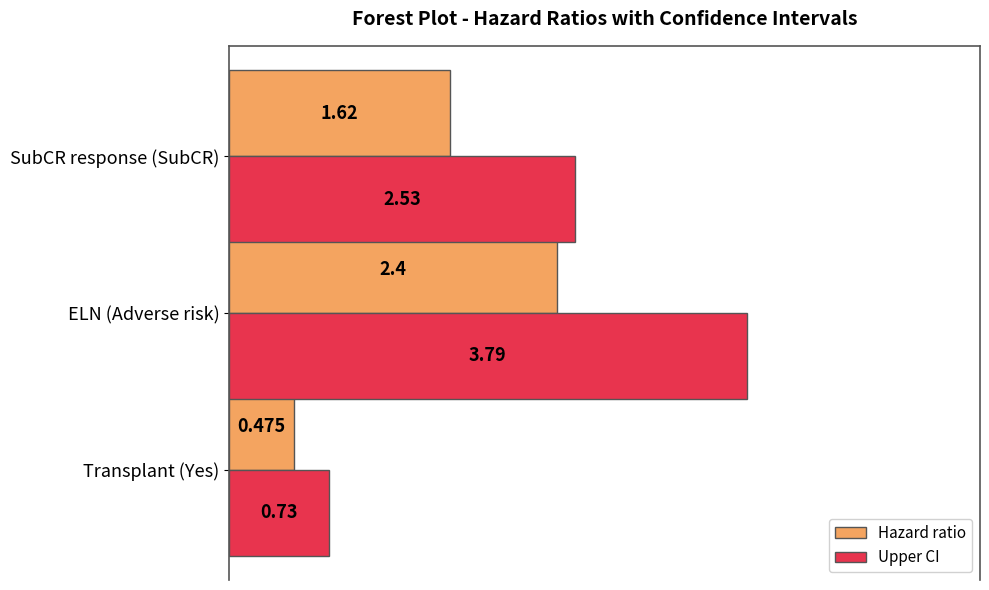

Rank the series by their average value, from lowest to highest.

Hazard ratio, Upper CI